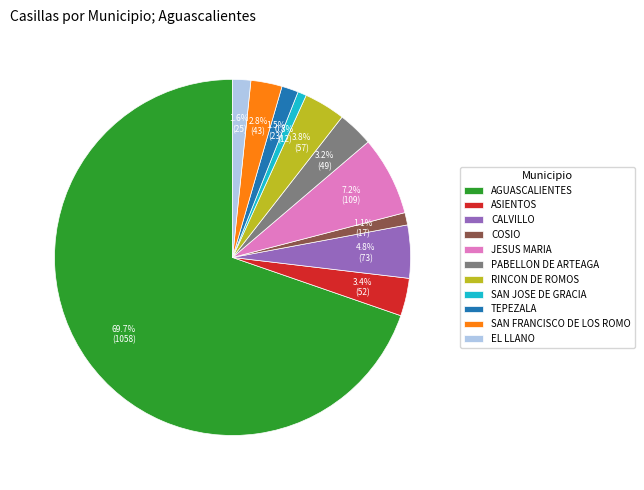

To the nearest percent, what is the average slice percentage?

9%